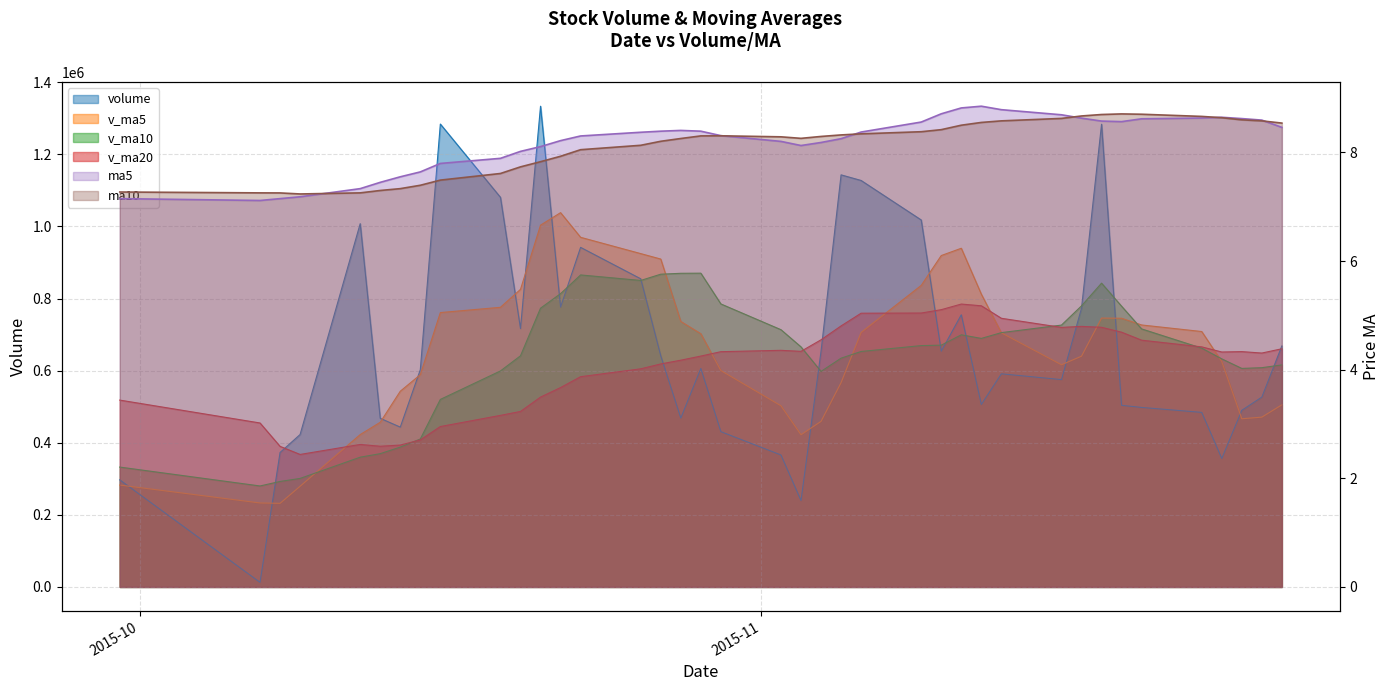

The v_ma10 series shows 292606.5 at 2015-10-08. True or false?

True